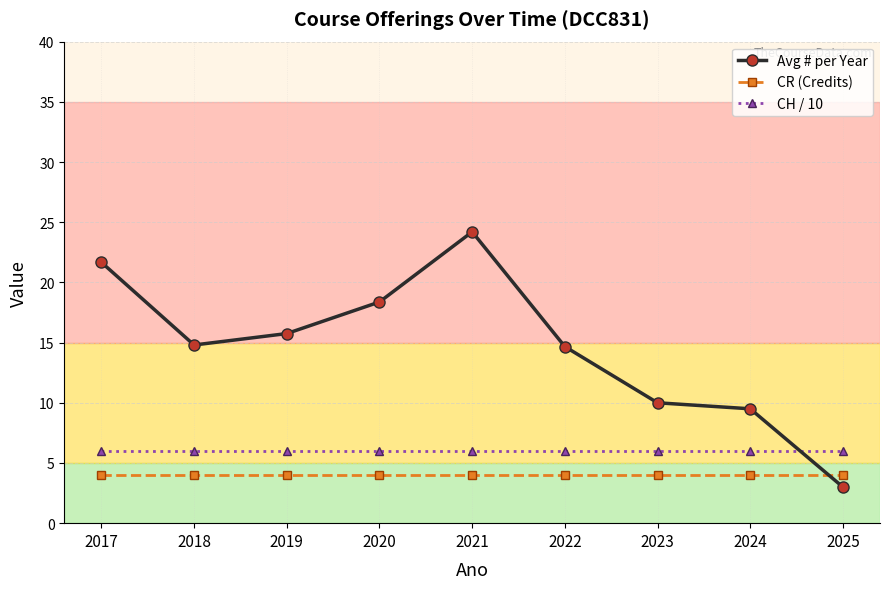

Which label corresponds to the smallest value in the chart?

2025